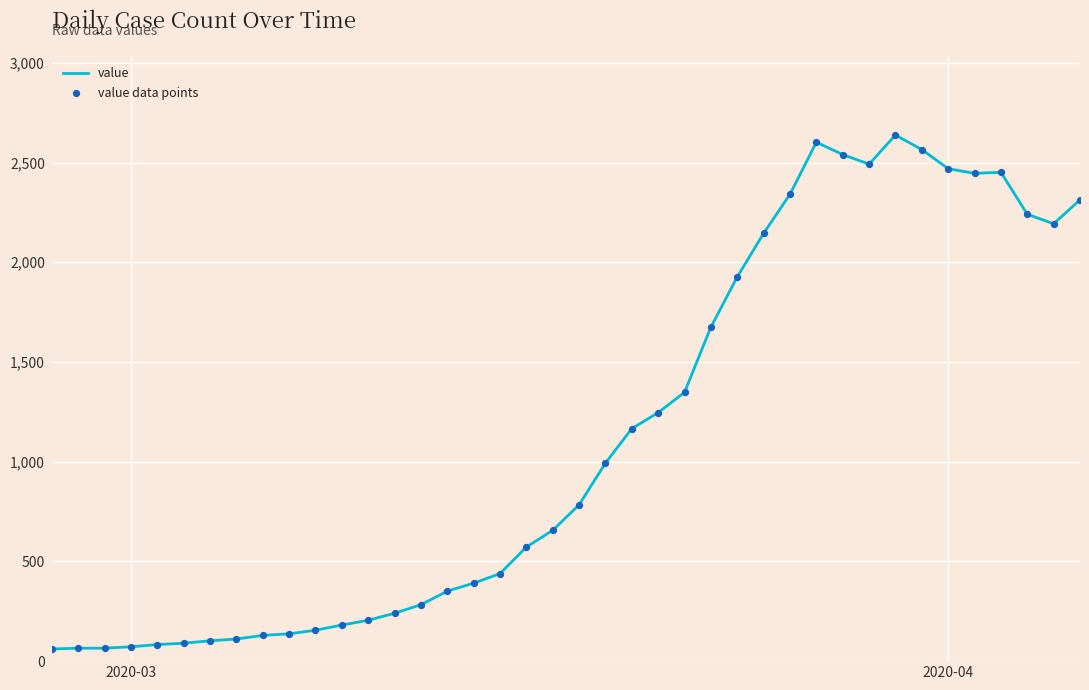

What is the maximum value shown in the chart?

2638